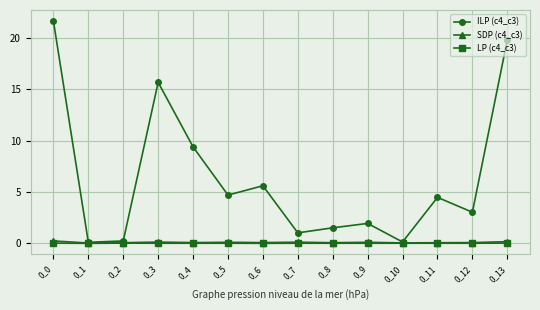

The value of SDP (c4_c3) at 0_1 is 0.0. True or false?

True